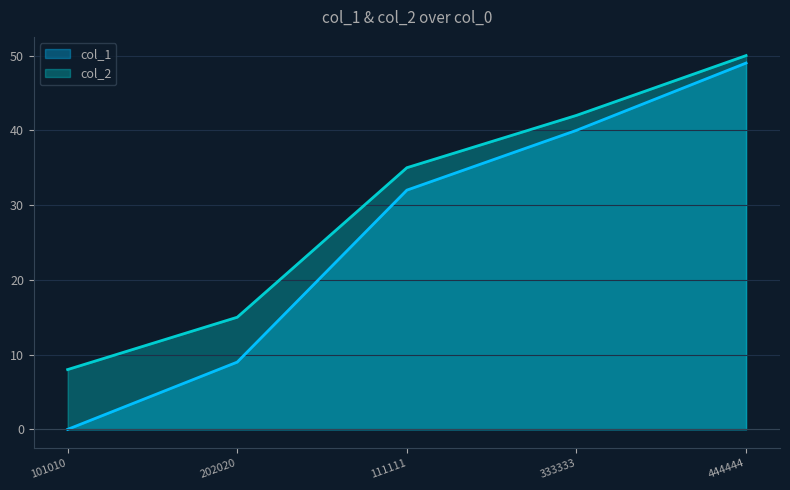

What position from the right is 444444?

1